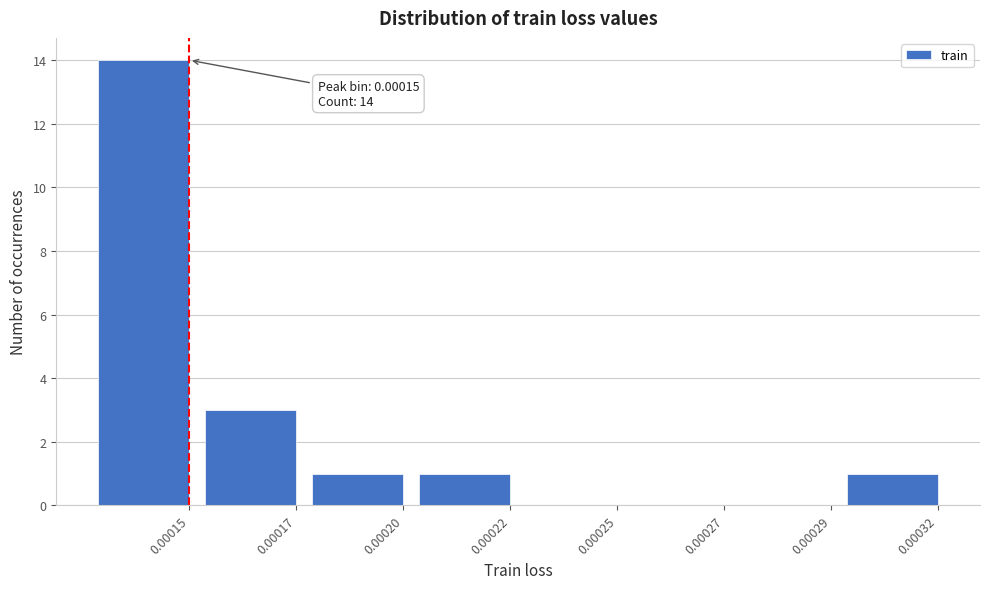

Reading left to right, list all the values displayed in this chart.

0.00015=14	0.00017=3	0.00020=1	0.00022=1	0.00025=0	0.00027=0	0.00029=0	0.00032=1